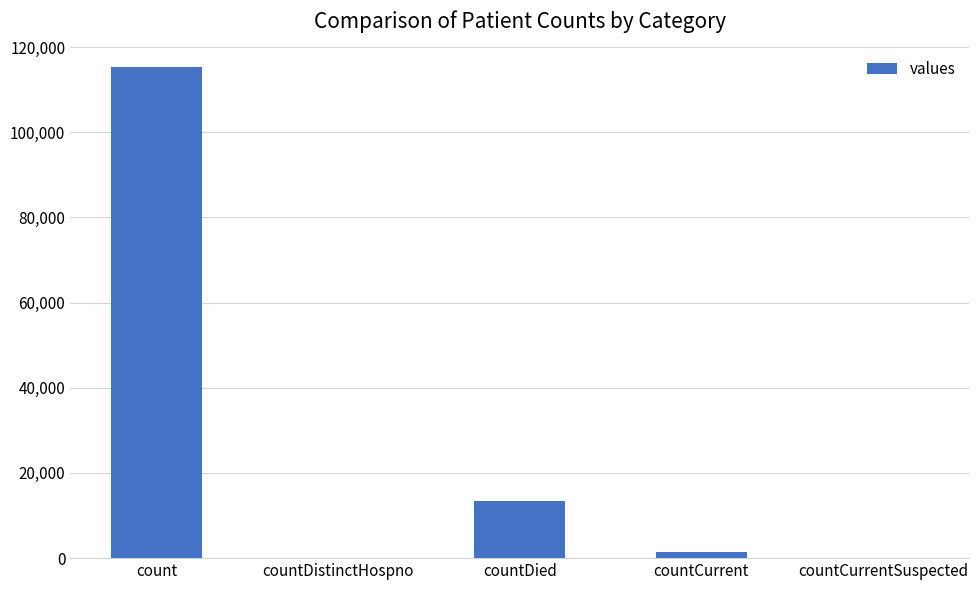

What is the sum of all values?

130105